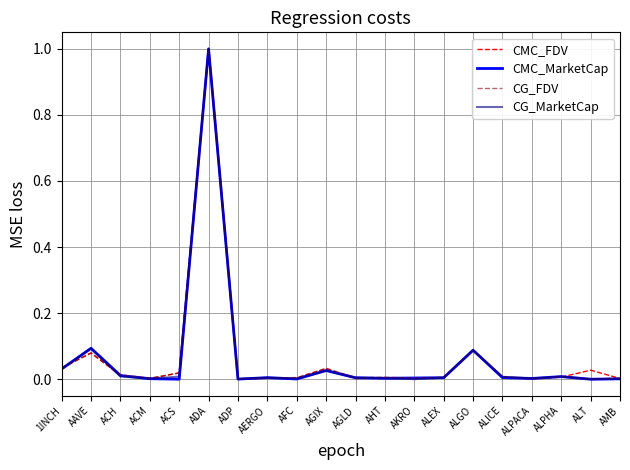

Is the value of CG_FDV at ALGO greater than the value of CG_MarketCap at ADA?

No